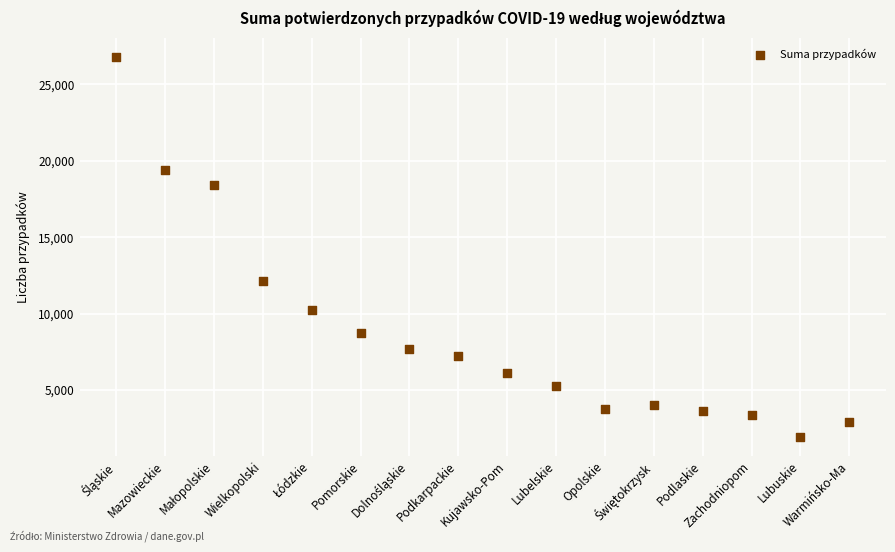

What Y value in the scatter plot is closest to 14356?

12154